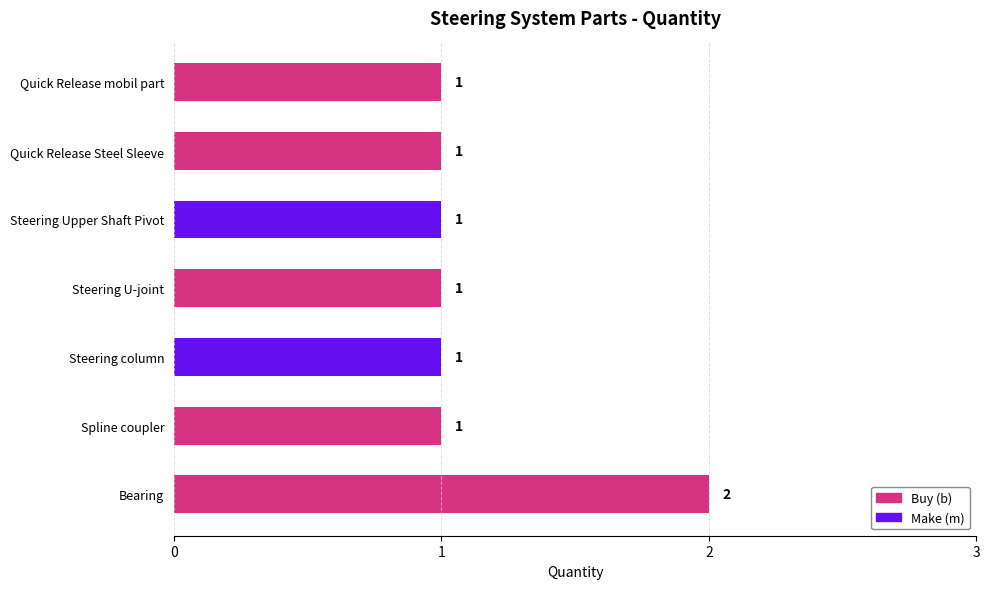

What is the maximum value shown in the chart?

2